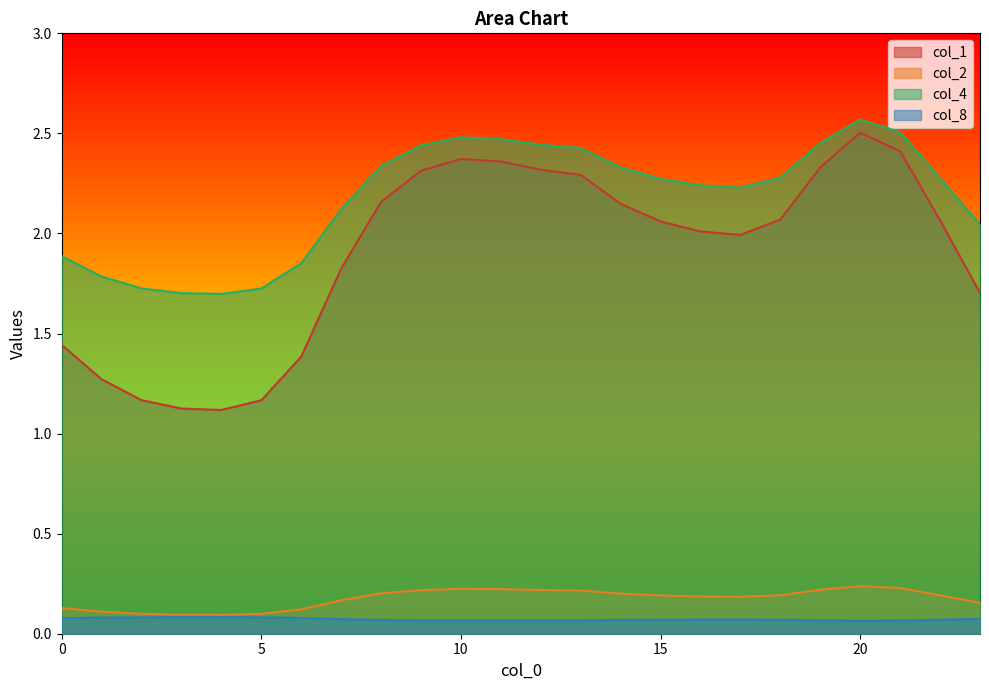

At which category does the chart reach its peak across all series?

20